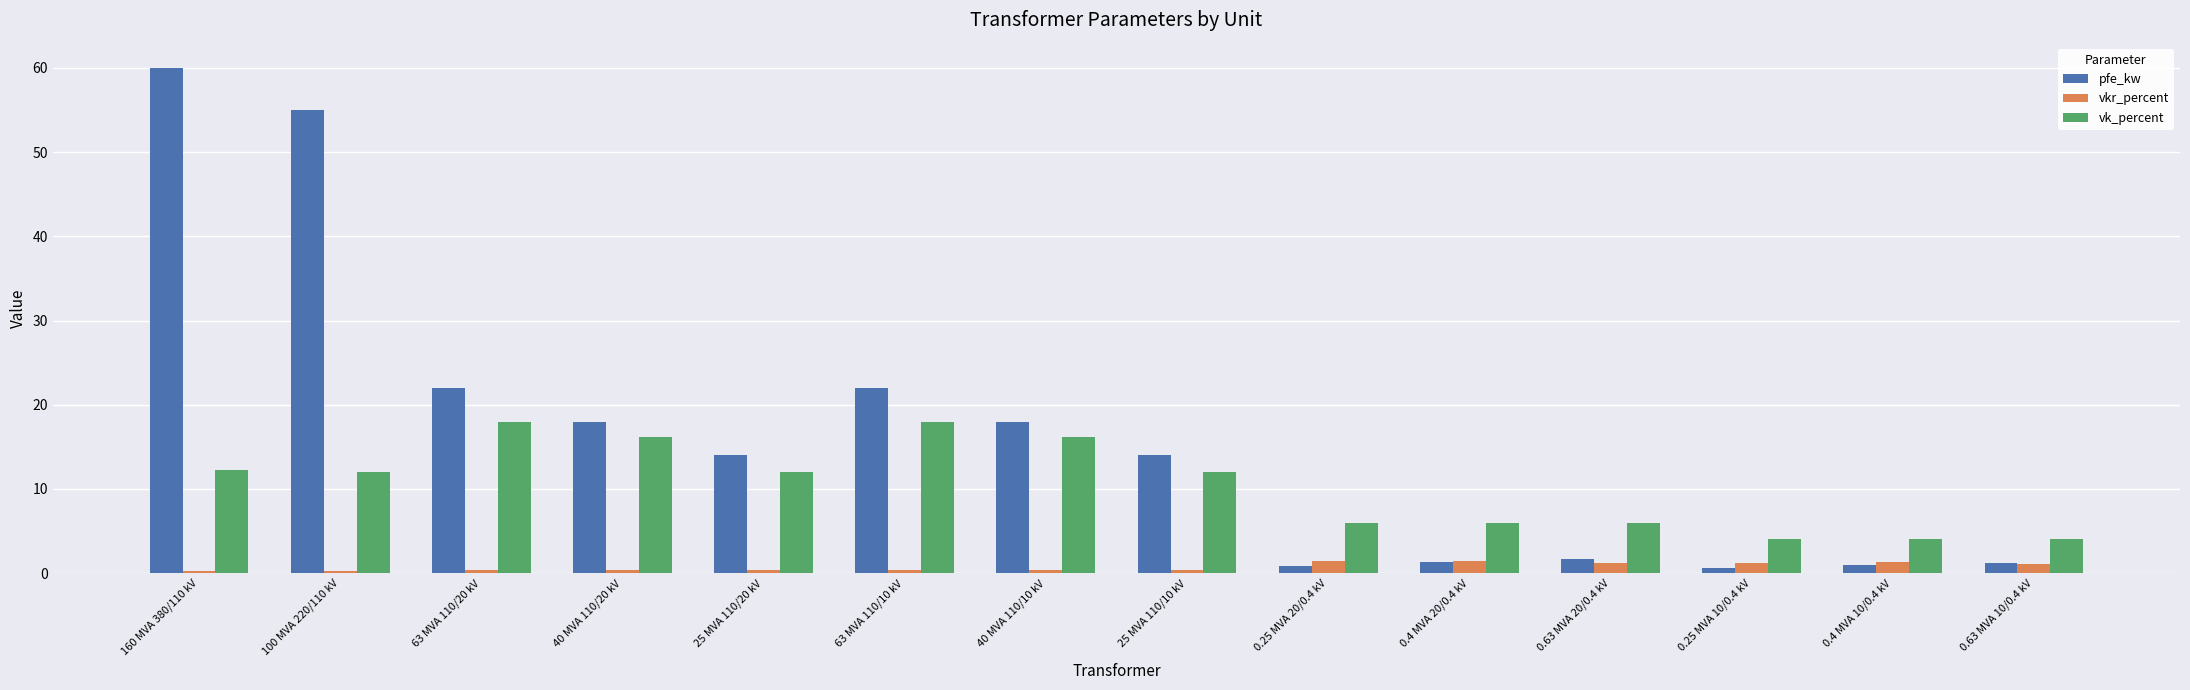

At which category is the sum across all series the highest?

160 MVA 380/110 kV